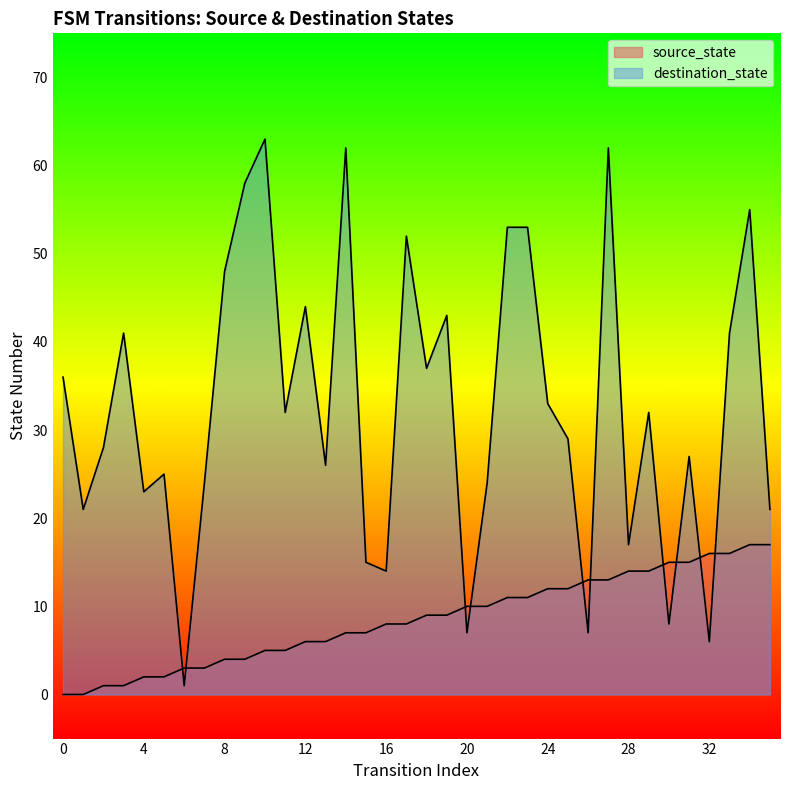

Reading left to right, list all the values displayed in this chart.

source_state: 0	0	1	1	2	2	3	3	4	4	5	5	6	6	7	7	8	8	9	9	10	10	11	11	12	12	13	13	14	14	15	15	16	16	17	17
destination_state: 36	21	28	41	23	25	1	24	48	58	63	32	44	26	62	15	14	52	37	43	7	24	53	53	33	29	7	62	17	32	8	27	6	41	55	21